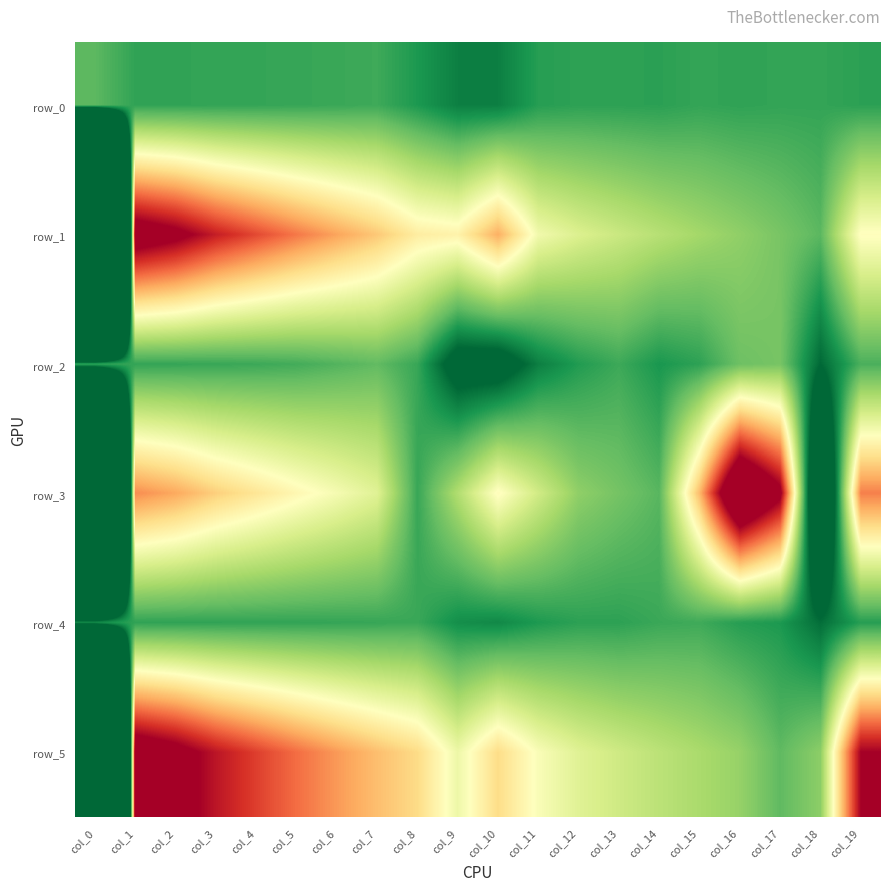

Reading left to right, list all the values displayed in this chart.

row_0: -0.8	-0.1	-0.1	-0.1	-0.1	-0.2	-0.2	-0.3	0.3	1.0	1.0	0.1	0.0	0.0	0.0	-0.1	-0.0	-0.1	-0.1	0.0
row_1: 130.0	-13.1	-12.2	-10.8	-9.7	-8.7	-7.8	-6.9	-5.7	-5.5	-7.5	-4.5	-3.8	-3.2	-2.7	-2.3	-1.9	-1.4	-0.8	-5.0
row_2: -0.1	-0.1	-0.1	-0.2	-0.2	-0.4	-0.6	-0.9	-0.2	2.7	2.8	1.0	0.2	-0.3	0.4	0.0	-1.1	-1.3	1.6	-0.5
row_3: 84.1	-8.3	-7.7	-6.7	-6.0	-5.3	-4.6	-3.9	-0.2	-2.6	-5.1	-3.4	-1.9	-1.3	-0.7	-7.3	-15.7	-12.2	7.5	-8.5
row_4: 0.6	-0.0	-0.0	-0.0	-0.1	-0.1	-0.1	-0.2	-0.2	0.6	0.8	0.3	0.0	0.0	-0.2	-0.3	0.1	0.3	1.5	0.1
row_5: 119.6	-13.3	-12.4	-11.0	-9.9	-8.9	-8.0	-7.2	-6.4	-4.4	-6.3	-4.8	-3.9	-3.4	-2.9	-2.4	-2.0	-0.9	-1.8	-11.6